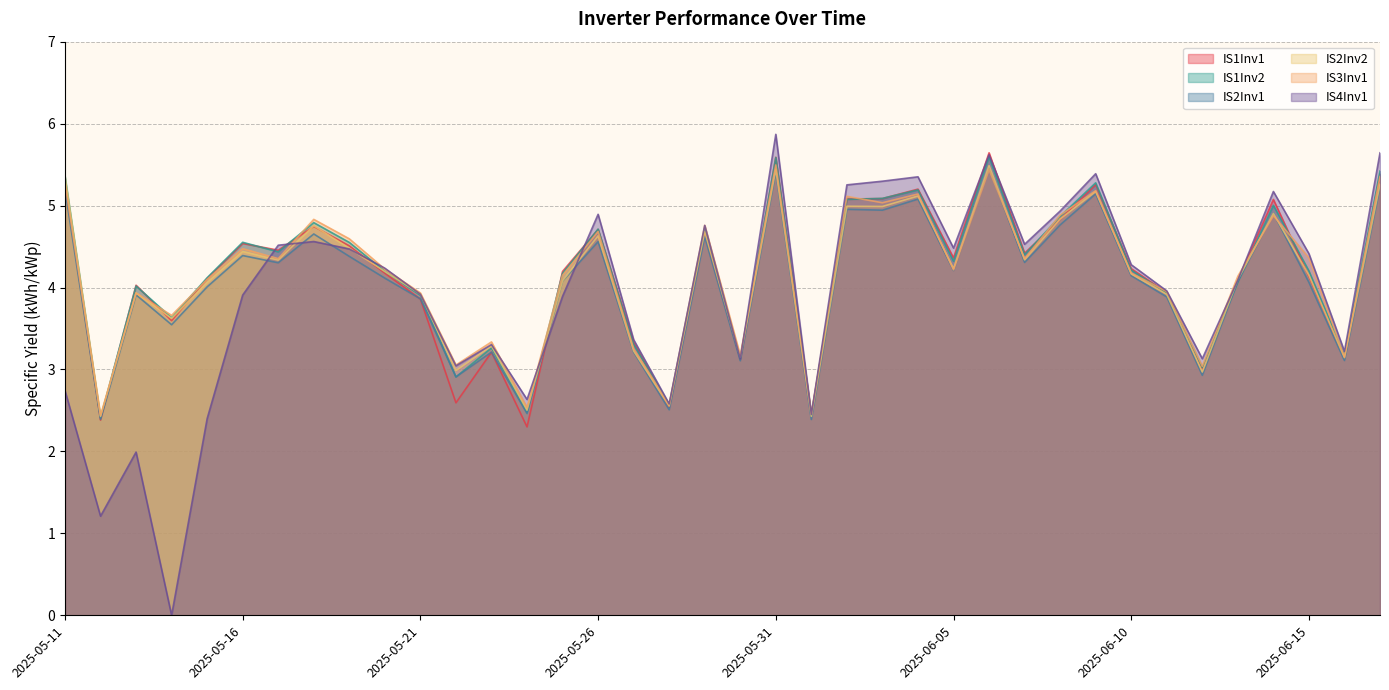

Where does the IS4Inv1 series first go above 4?

2025-05-17